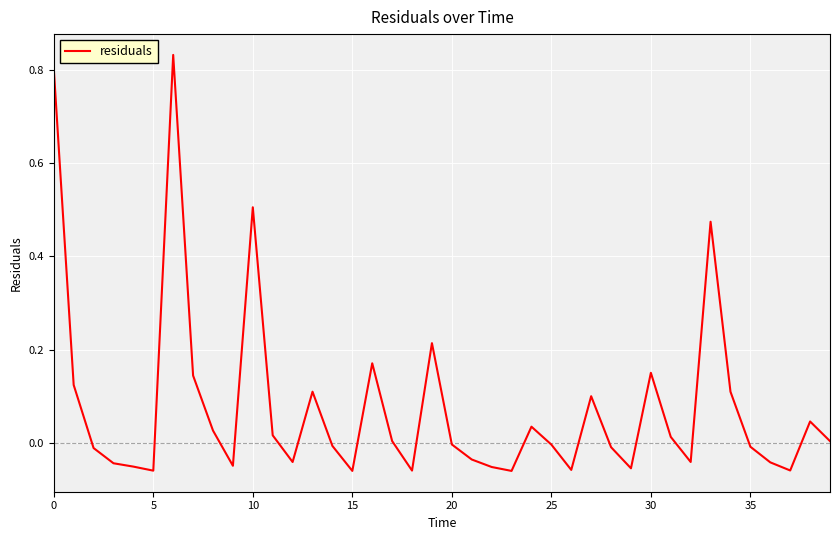

What is the difference between the maximum and minimum values?

0.9